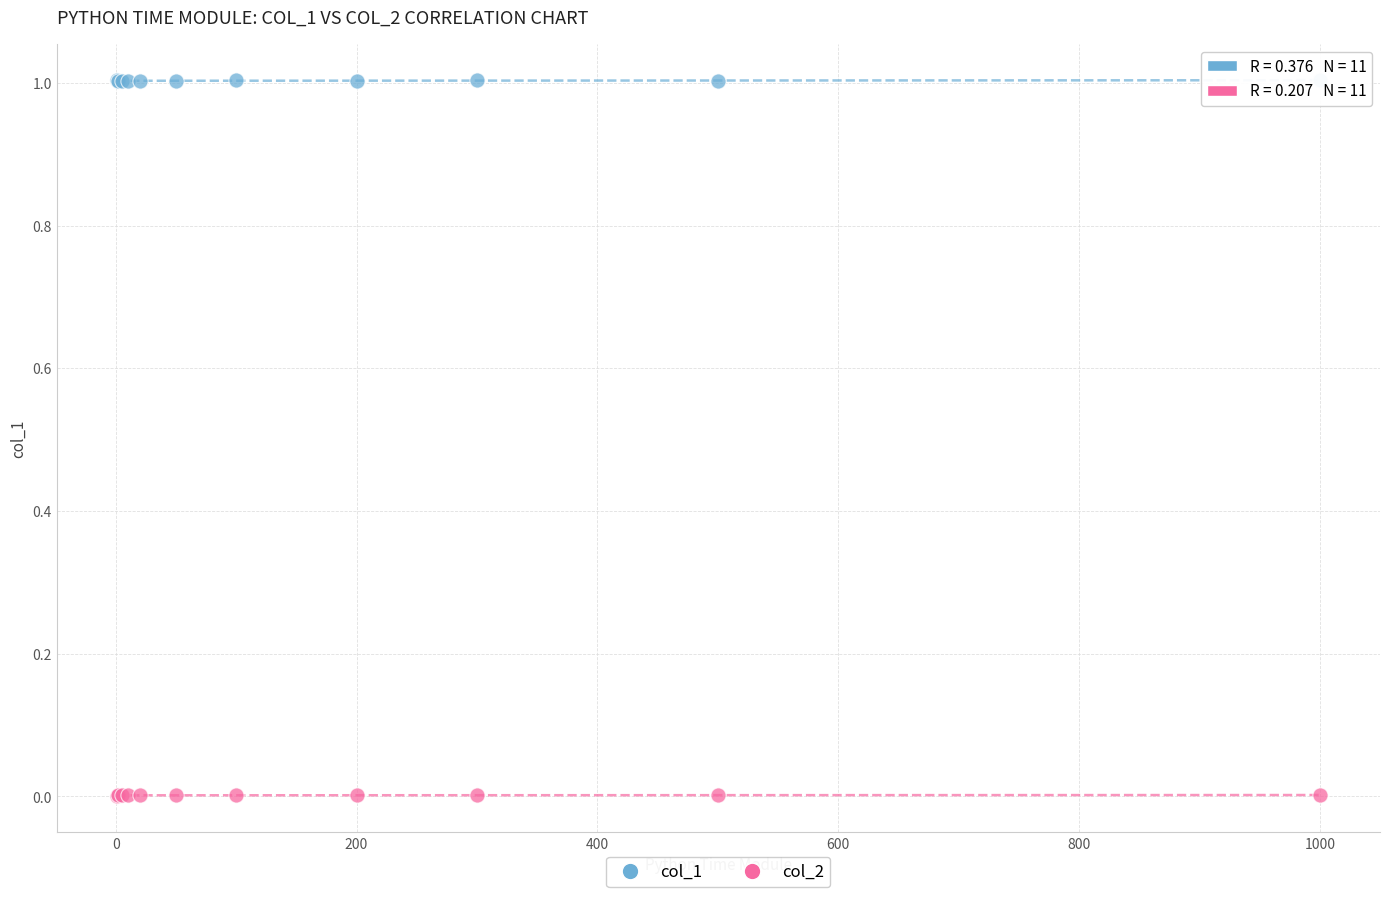

What is the X range (max minus min) for the scatter plot?

999.0